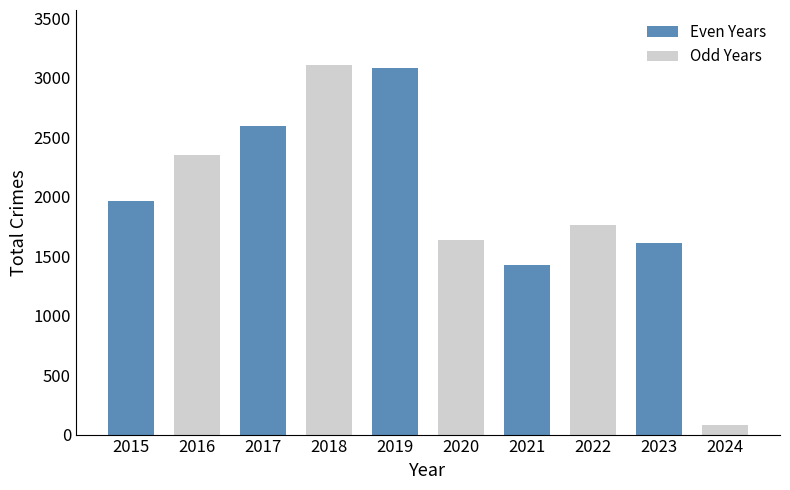

What is the minimum value for Even Years?

1422